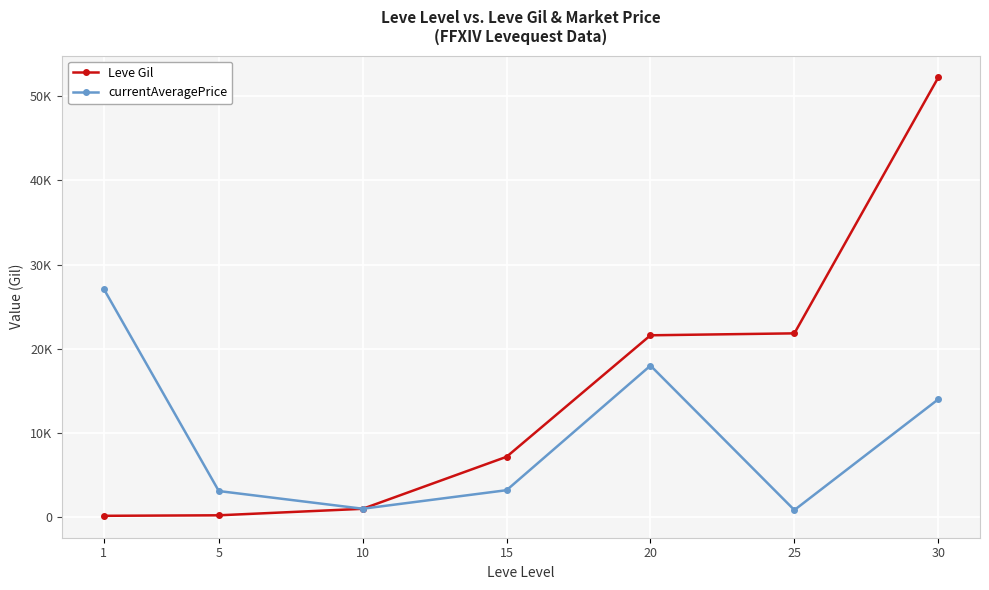

At 15, list the series in order from largest to smallest.

Leve Gil, currentAveragePrice